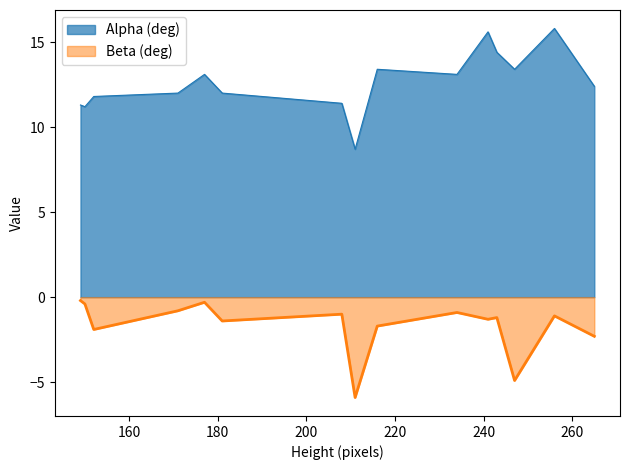

True or false: Beta (deg) and Alpha (deg) cross at least once.

False